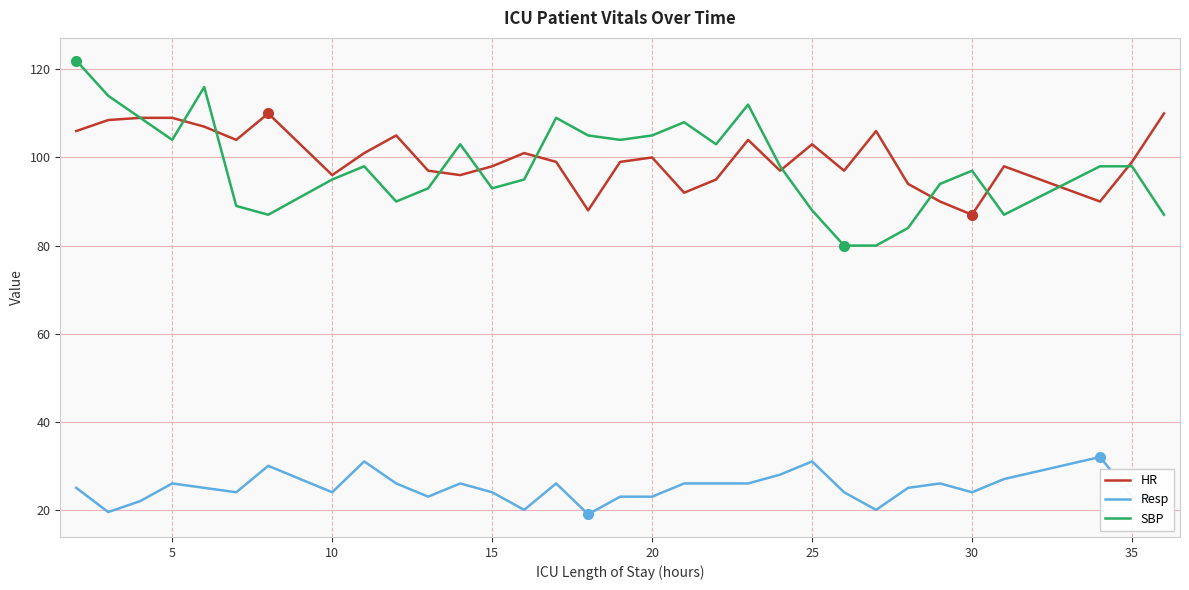

What is the maximum value for SBP?

122.0